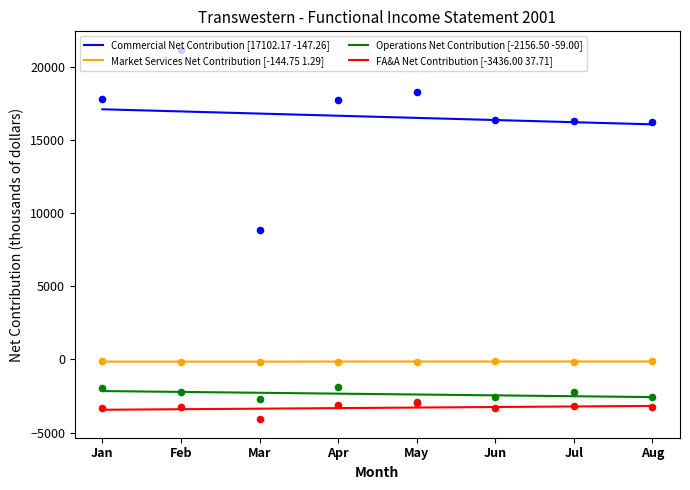

Which series contains the lowest Y value?

FA&A Net Contribution [-3436.00 37.71]